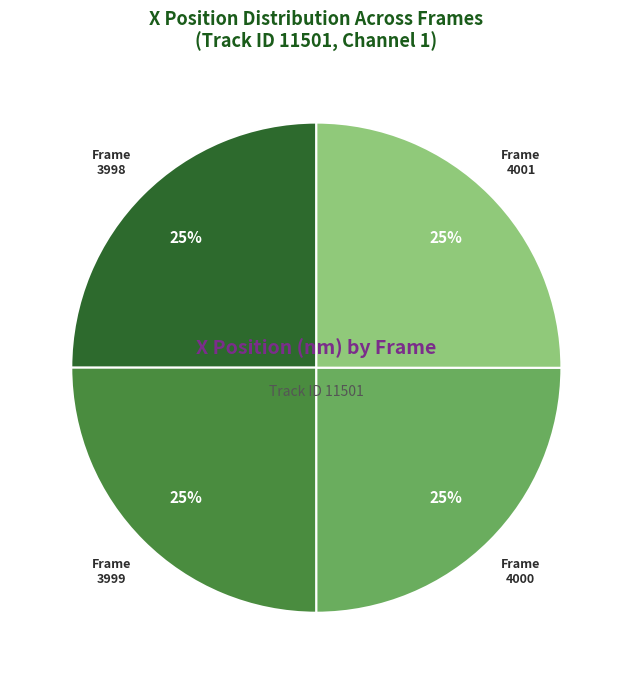

To the nearest percent, what is the average slice percentage?

25%